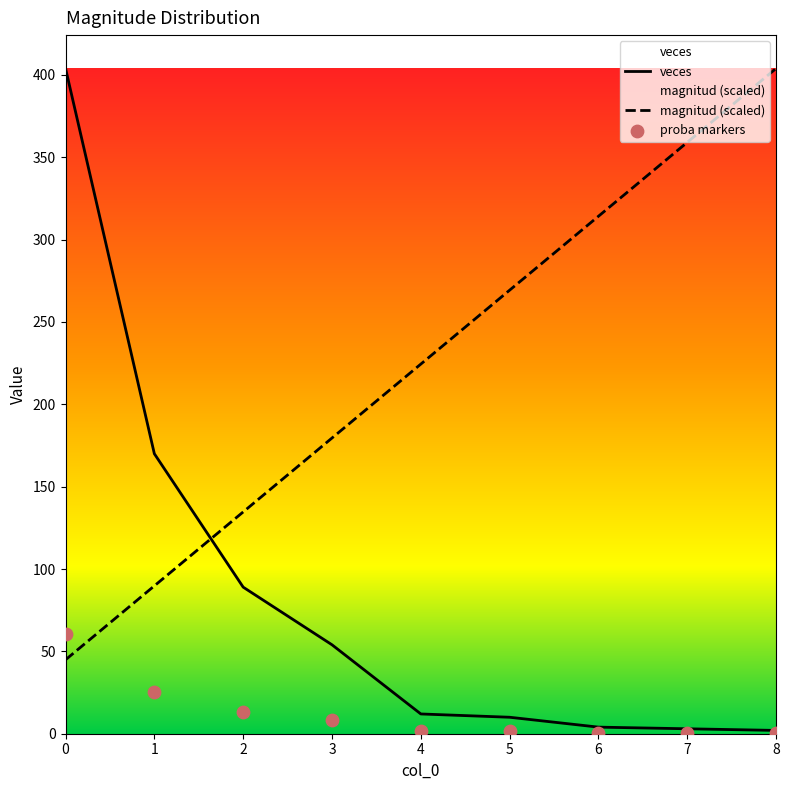

What are all the series names shown in the legend?

magnitud, veces, proba